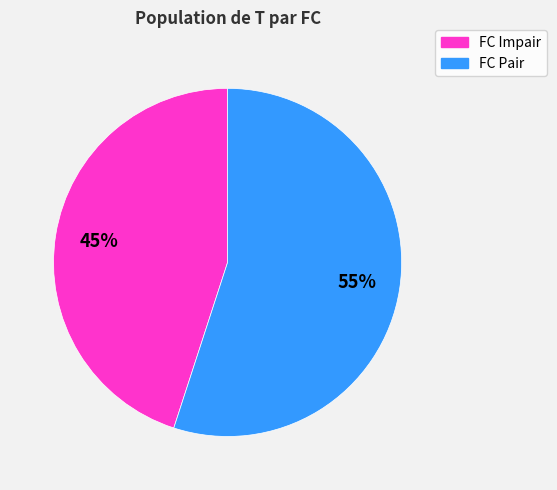

What is the smallest slice in the pie chart?

FC Impair